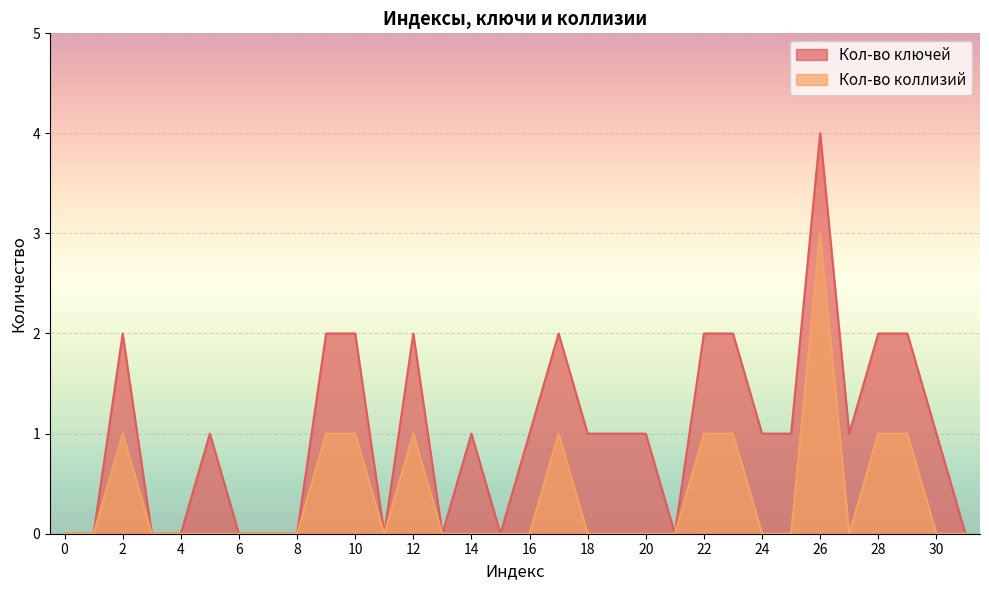

What is the value of the Кол-во ключей point at the 29th from the left?

2